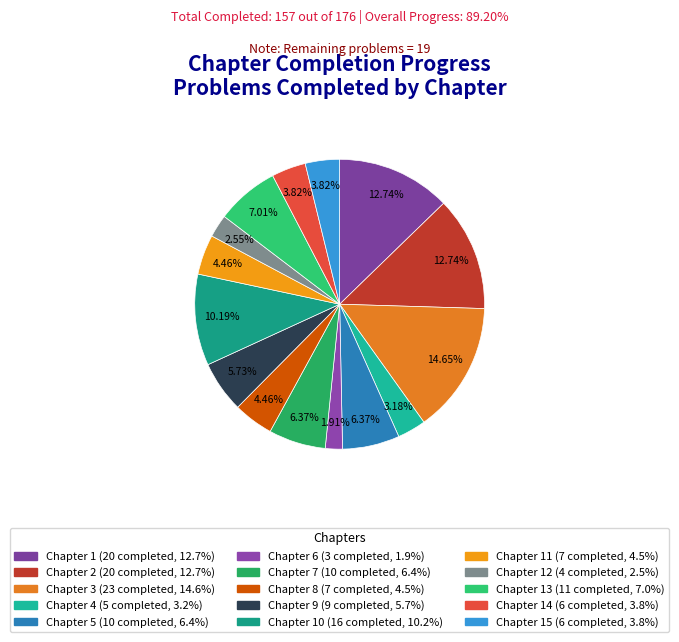

Count the number of slices in the pie.

15